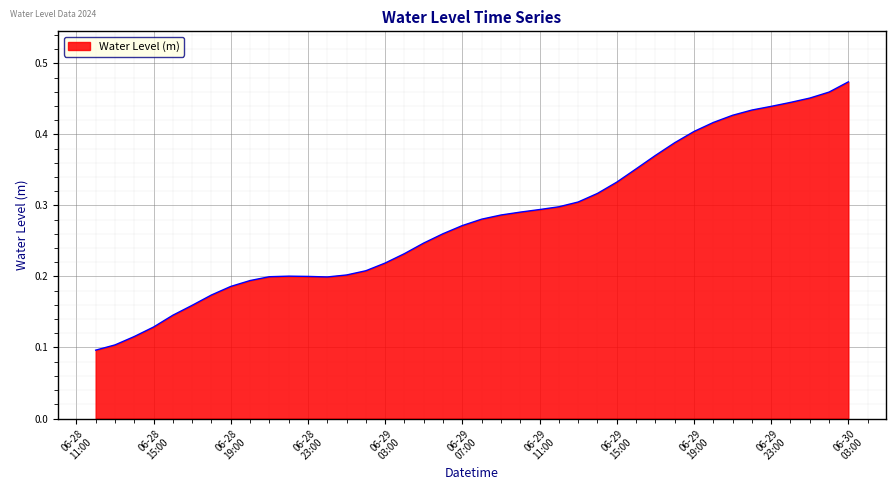

Count the number of categories in the chart.

40